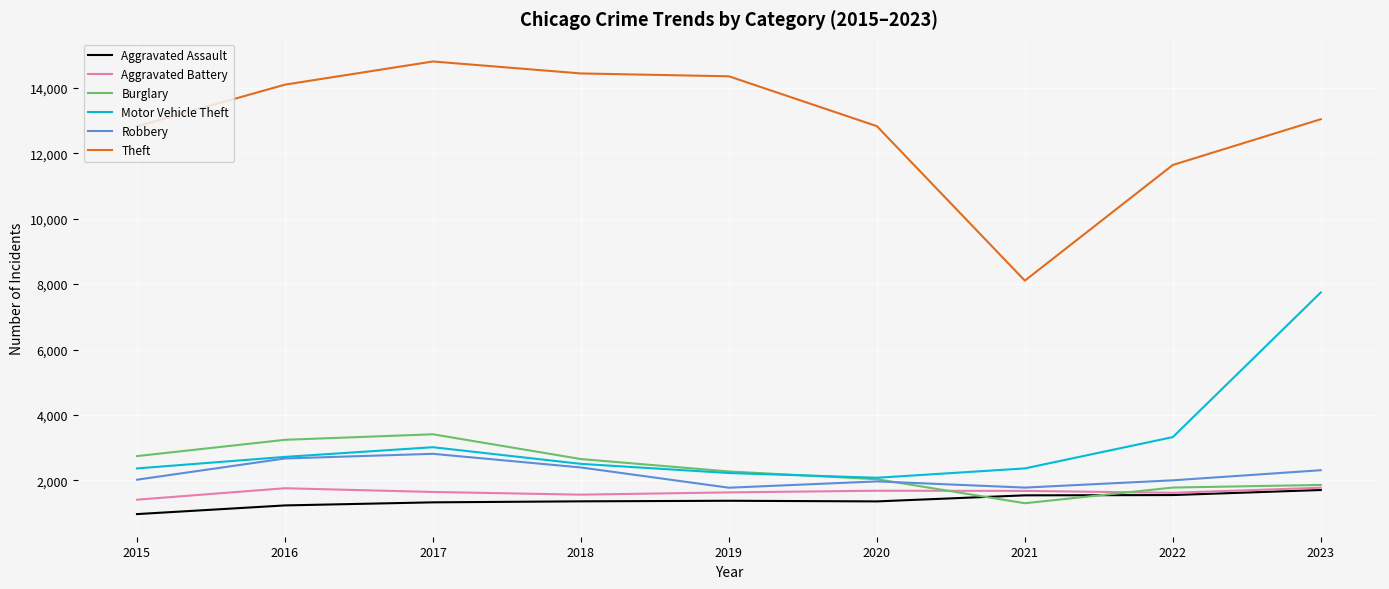

Does the chart have visible grid lines?

Yes